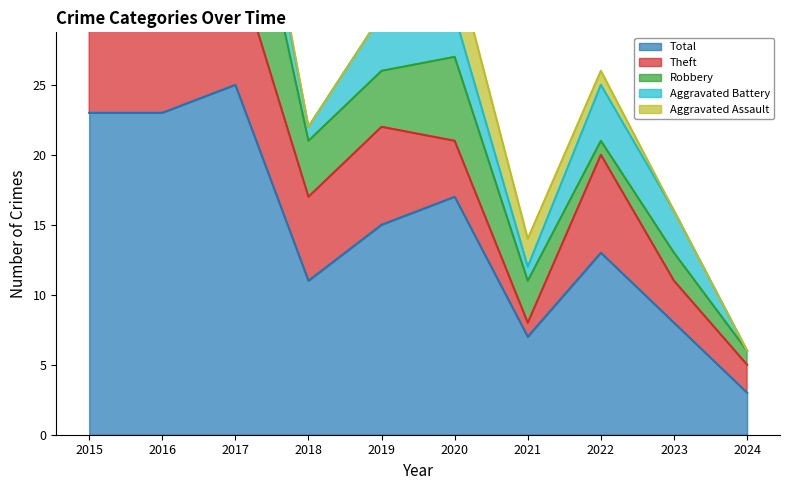

What is the difference between the maximum and minimum values in the Total series?

22